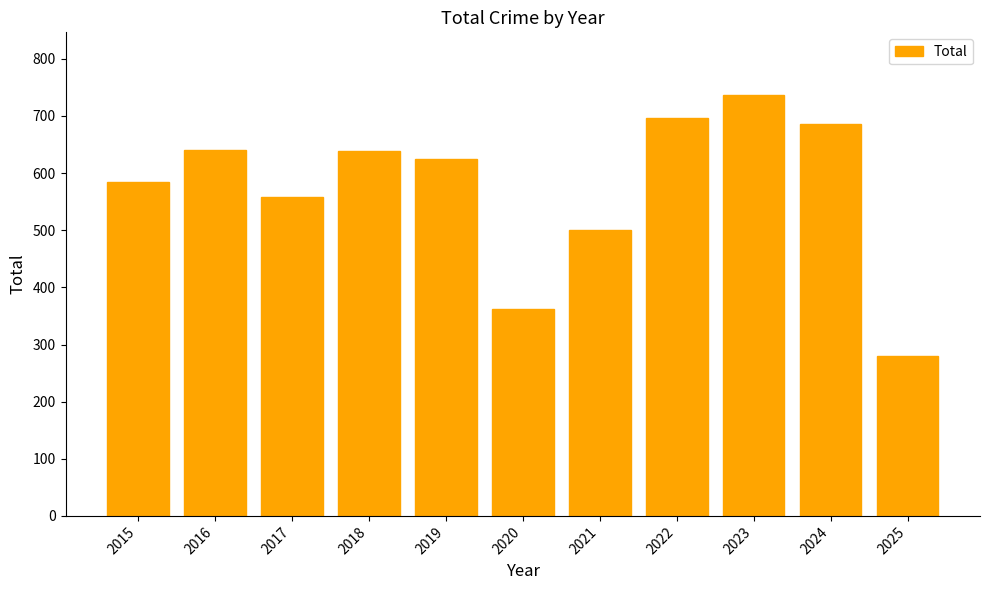

What is the approximate value at 2016, to the nearest 10?

640